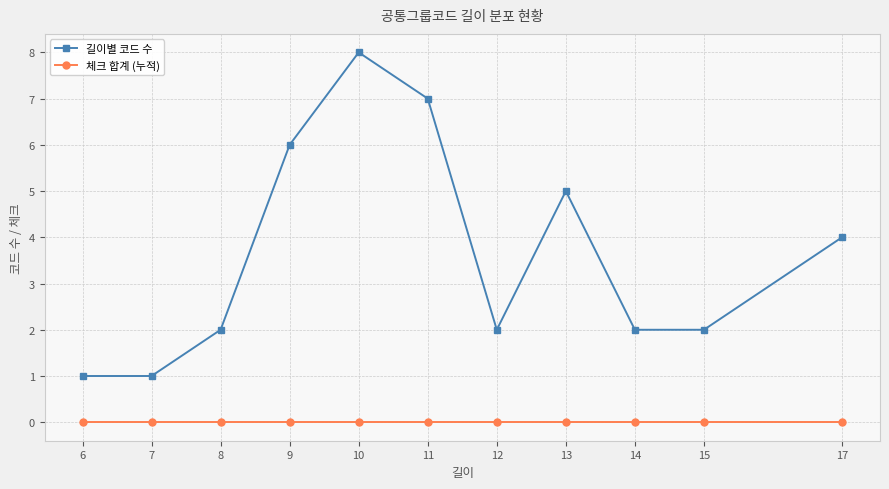

True or false: 체크 합계 (누적) has a value of 0 at 9.

True